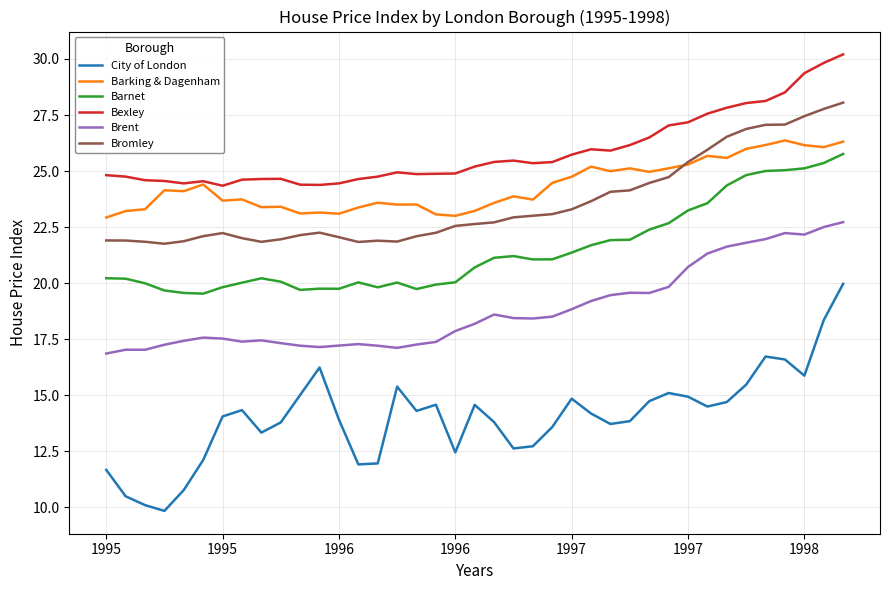

True or false: Barnet and Barking & Dagenham intersect in this chart.

False